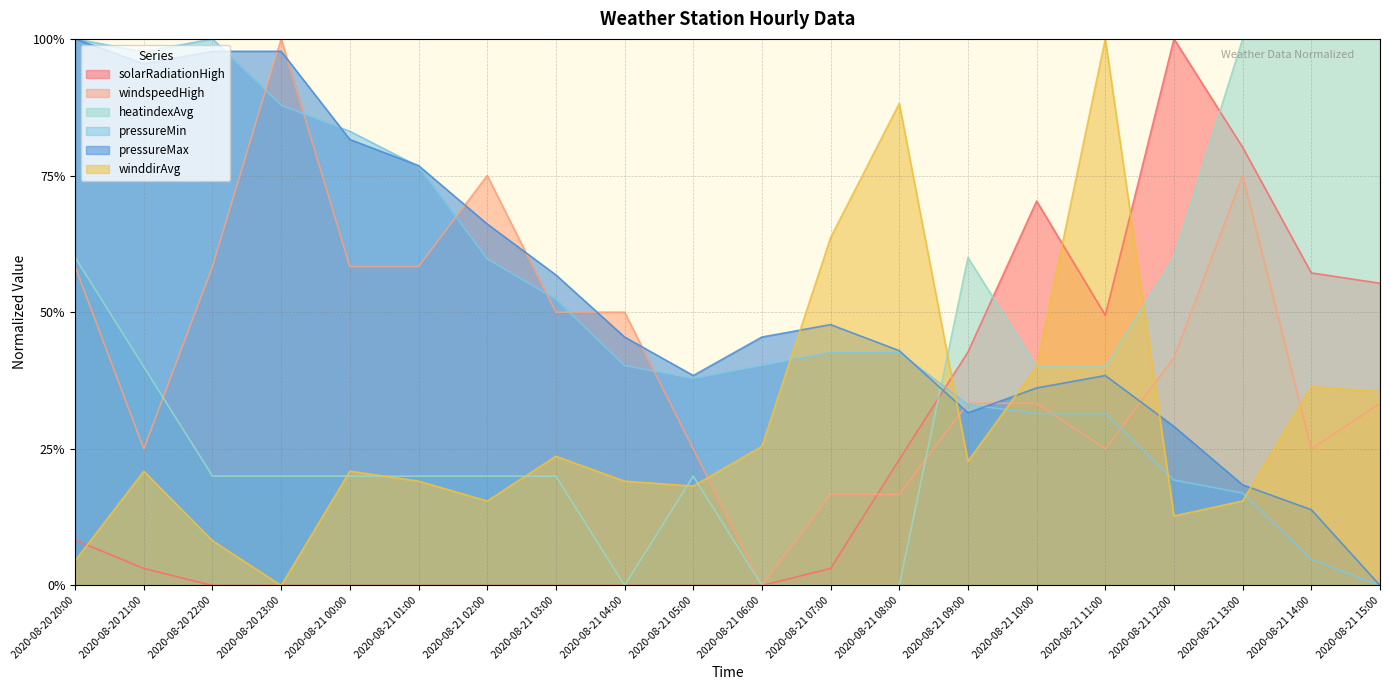

Reading left to right, what are all the values shown in this chart?

solarRadiationHigh: 2020-08-20 20:00=0.1	2020-08-20 21:00=0.0	2020-08-20 22:00=0.0	2020-08-20 23:00=0.0	2020-08-21 00:00=0.0	2020-08-21 01:00=0.0	2020-08-21 02:00=0.0	2020-08-21 03:00=0.0	2020-08-21 04:00=0.0	2020-08-21 05:00=0.0	2020-08-21 06:00=0.0	2020-08-21 07:00=0.0	2020-08-21 08:00=0.2	2020-08-21 09:00=0.4	2020-08-21 10:00=0.7	2020-08-21 11:00=0.5	2020-08-21 12:00=1.0	2020-08-21 13:00=0.8	2020-08-21 14:00=0.6	2020-08-21 15:00=0.6
windspeedHigh: 2020-08-20 20:00=0.6	2020-08-20 21:00=0.2	2020-08-20 22:00=0.6	2020-08-20 23:00=1.0	2020-08-21 00:00=0.6	2020-08-21 01:00=0.6	2020-08-21 02:00=0.8	2020-08-21 03:00=0.5	2020-08-21 04:00=0.5	2020-08-21 05:00=0.2	2020-08-21 06:00=0.0	2020-08-21 07:00=0.2	2020-08-21 08:00=0.2	2020-08-21 09:00=0.3	2020-08-21 10:00=0.3	2020-08-21 11:00=0.2	2020-08-21 12:00=0.4	2020-08-21 13:00=0.8	2020-08-21 14:00=0.2	2020-08-21 15:00=0.3
heatindexAvg: 2020-08-20 20:00=0.6	2020-08-20 21:00=0.4	2020-08-20 22:00=0.2	2020-08-20 23:00=0.2	2020-08-21 00:00=0.2	2020-08-21 01:00=0.2	2020-08-21 02:00=0.2	2020-08-21 03:00=0.2	2020-08-21 04:00=0.0	2020-08-21 05:00=0.2	2020-08-21 06:00=0.0	2020-08-21 07:00=0.0	2020-08-21 08:00=0.0	2020-08-21 09:00=0.6	2020-08-21 10:00=0.4	2020-08-21 11:00=0.4	2020-08-21 12:00=0.6	2020-08-21 13:00=1.0	2020-08-21 14:00=1.0	2020-08-21 15:00=1.0
pressureMin: 2020-08-20 20:00=1.0	2020-08-20 21:00=1.0	2020-08-20 22:00=1.0	2020-08-20 23:00=0.9	2020-08-21 00:00=0.8	2020-08-21 01:00=0.8	2020-08-21 02:00=0.6	2020-08-21 03:00=0.5	2020-08-21 04:00=0.4	2020-08-21 05:00=0.4	2020-08-21 06:00=0.4	2020-08-21 07:00=0.4	2020-08-21 08:00=0.4	2020-08-21 09:00=0.3	2020-08-21 10:00=0.3	2020-08-21 11:00=0.3	2020-08-21 12:00=0.2	2020-08-21 13:00=0.2	2020-08-21 14:00=0.0	2020-08-21 15:00=0.0
pressureMax: 2020-08-20 20:00=1.0	2020-08-20 21:00=1.0	2020-08-20 22:00=1.0	2020-08-20 23:00=1.0	2020-08-21 00:00=0.8	2020-08-21 01:00=0.8	2020-08-21 02:00=0.7	2020-08-21 03:00=0.6	2020-08-21 04:00=0.5	2020-08-21 05:00=0.4	2020-08-21 06:00=0.5	2020-08-21 07:00=0.5	2020-08-21 08:00=0.4	2020-08-21 09:00=0.3	2020-08-21 10:00=0.4	2020-08-21 11:00=0.4	2020-08-21 12:00=0.3	2020-08-21 13:00=0.2	2020-08-21 14:00=0.1	2020-08-21 15:00=0.0
winddirAvg: 2020-08-20 20:00=0.0	2020-08-20 21:00=0.2	2020-08-20 22:00=0.1	2020-08-20 23:00=0.0	2020-08-21 00:00=0.2	2020-08-21 01:00=0.2	2020-08-21 02:00=0.2	2020-08-21 03:00=0.2	2020-08-21 04:00=0.2	2020-08-21 05:00=0.2	2020-08-21 06:00=0.3	2020-08-21 07:00=0.6	2020-08-21 08:00=0.9	2020-08-21 09:00=0.2	2020-08-21 10:00=0.4	2020-08-21 11:00=1.0	2020-08-21 12:00=0.1	2020-08-21 13:00=0.2	2020-08-21 14:00=0.4	2020-08-21 15:00=0.4